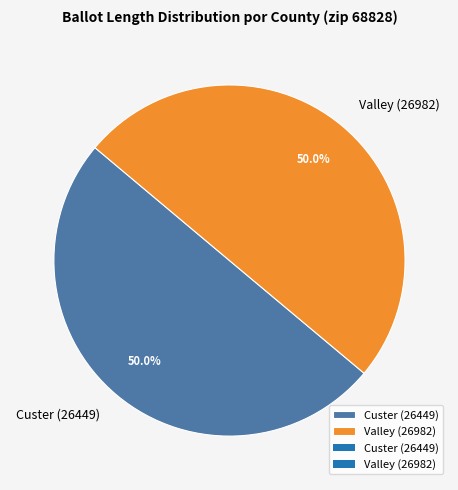

The Valley (26982) slice represents 42% of the pie. True or false?

False